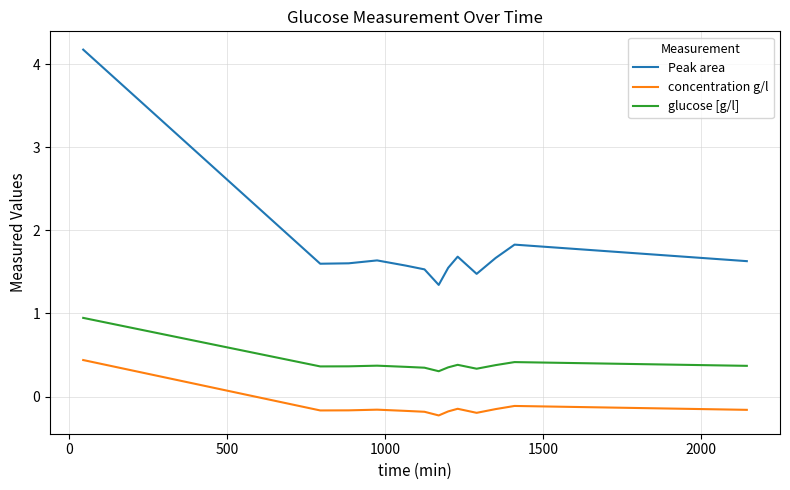

Which series has the largest total across all categories?

Peak area